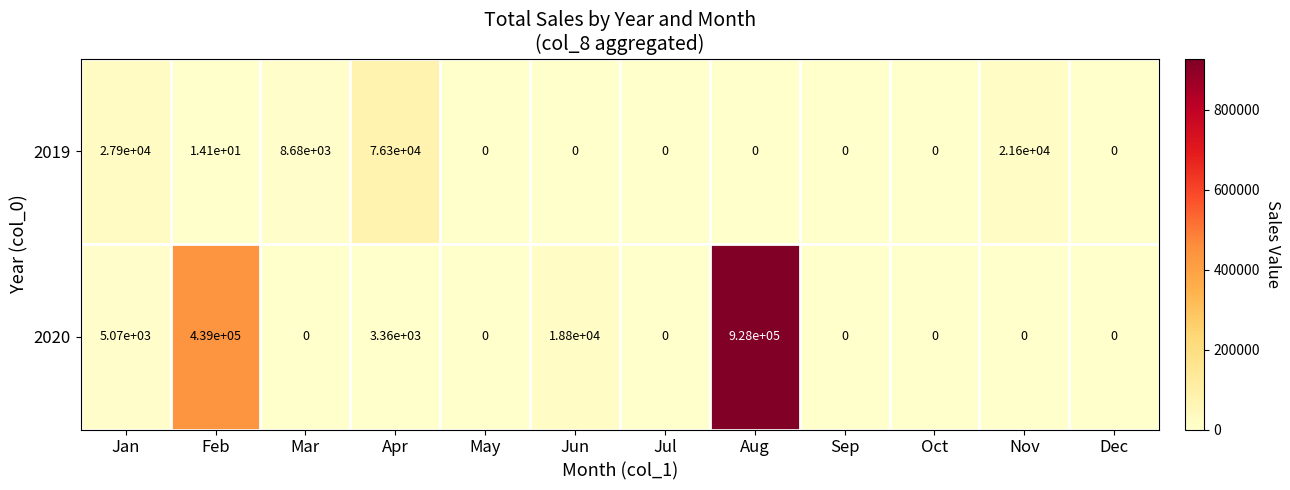

Which series has the largest range (max minus min)?

2020